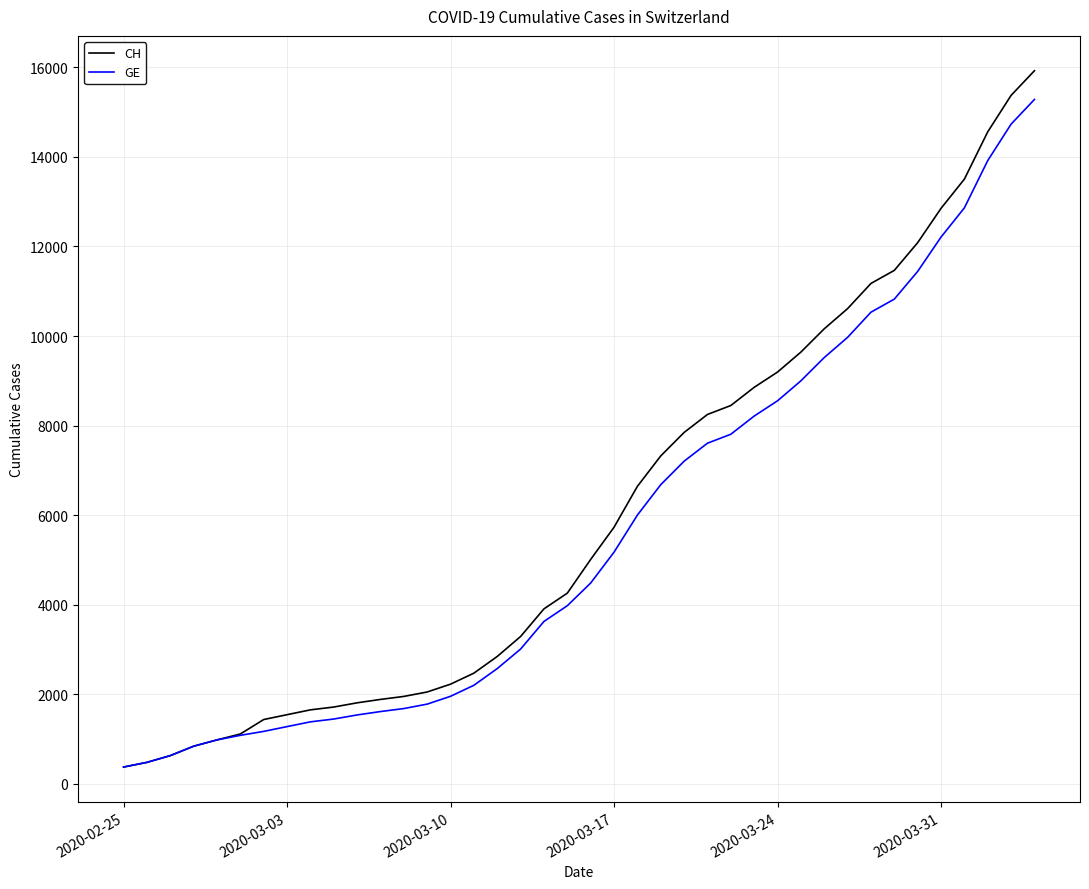

What is the greatest value displayed?

15926